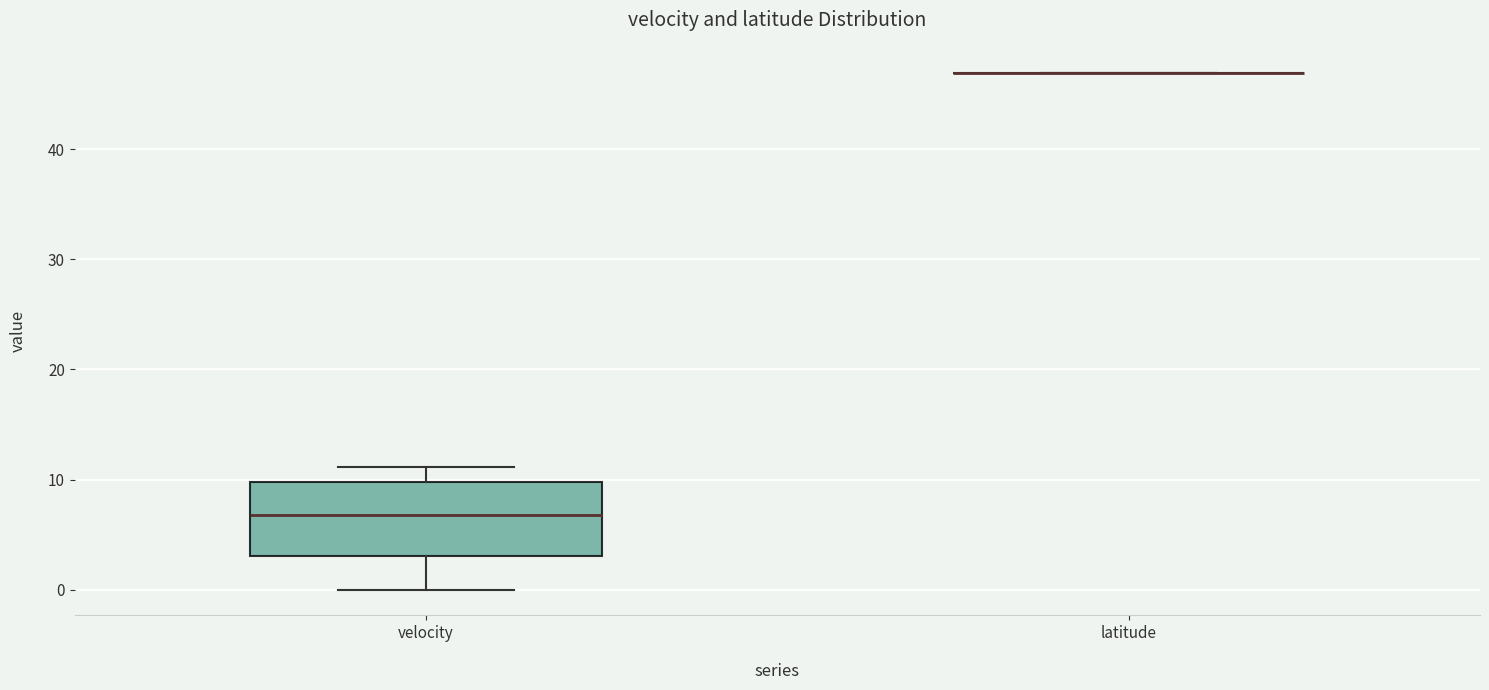

Reading left to right, transcribe this box plot: for each box, give where its median line is, the range the box spans, and where its two whiskers end, as read against the y-axis. The values are not printed on the chart, so give them approximately, as read against the axis.

velocity: median 7, box 3 to 10, whiskers 0 to 11
latitude: box collapsed to a line at 47, whiskers 47 to 47